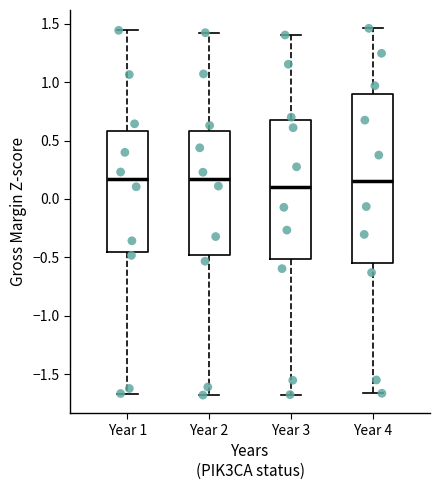

Where does the upper whisker of the box for Year 3 end on the y-axis? The values are not printed on the chart, so give them approximately, as read against the axis.

1.40